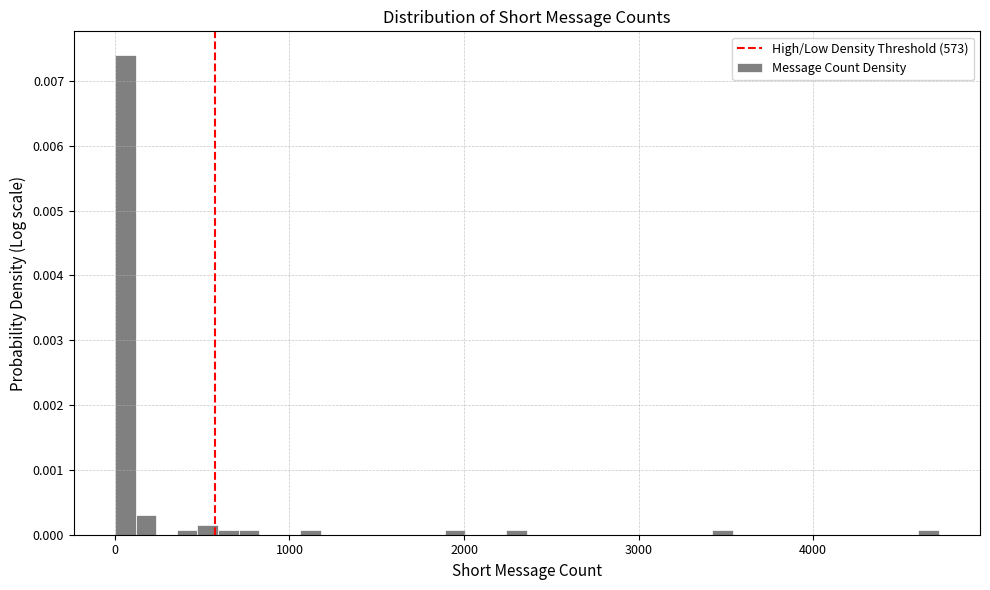

Read against the x-axis, roughly where is the centre of the tallest bar?

100